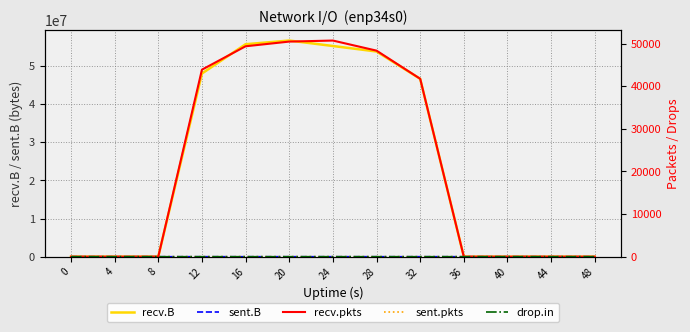

Rank the series by their maximum value, from highest to lowest.

recv.B, recv.pkts, sent.B, sent.pkts, drop.in